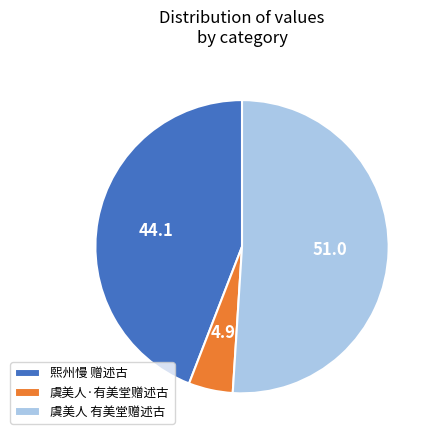

Rank the categories by value from highest to lowest.

虞美人 有美堂赠述古, 熙州慢 赠述古, 虞美人·有美堂赠述古